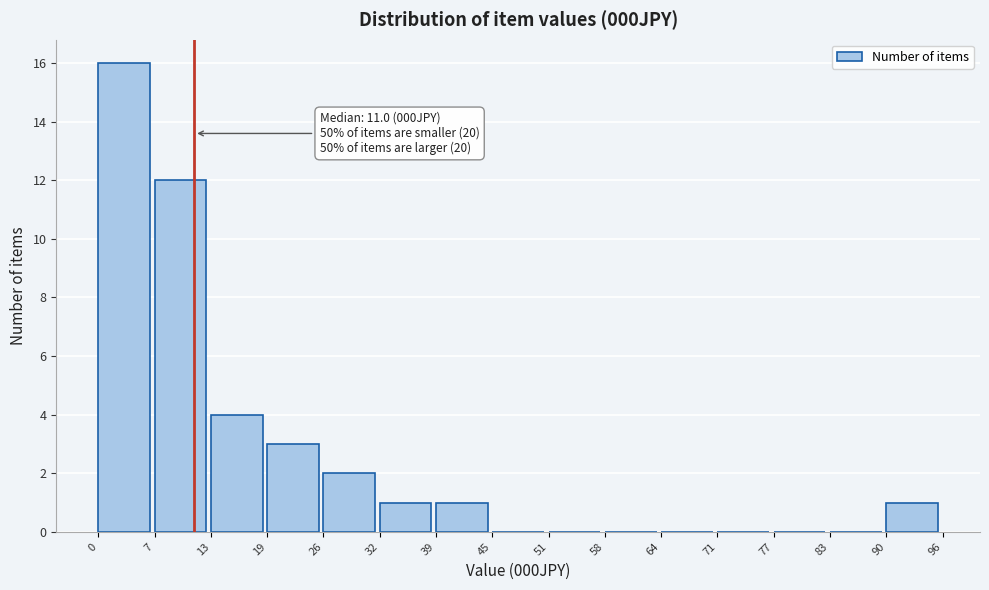

Over which range of the x-axis is the bar tallest?

0 to 7